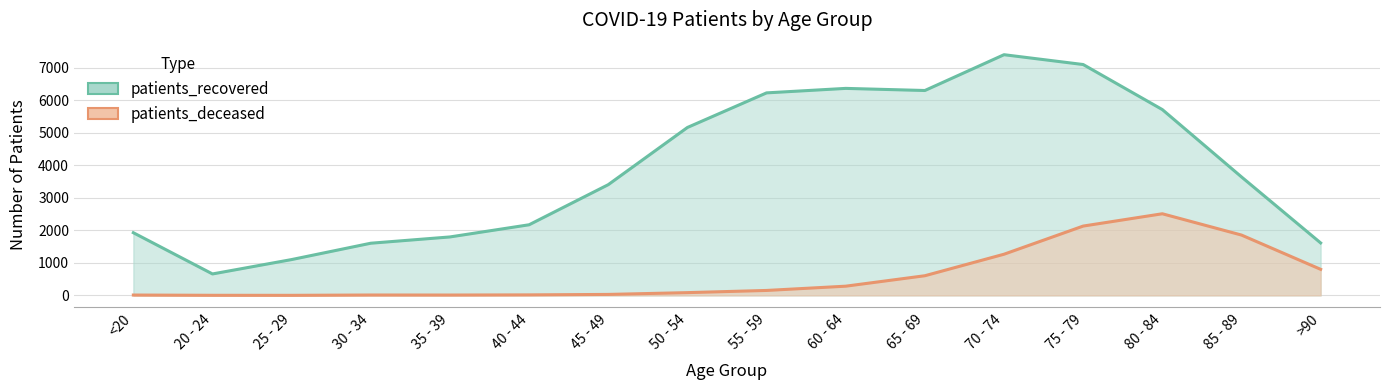

True or false: patients_deceased has more than 1 points higher than both neighbors.

True